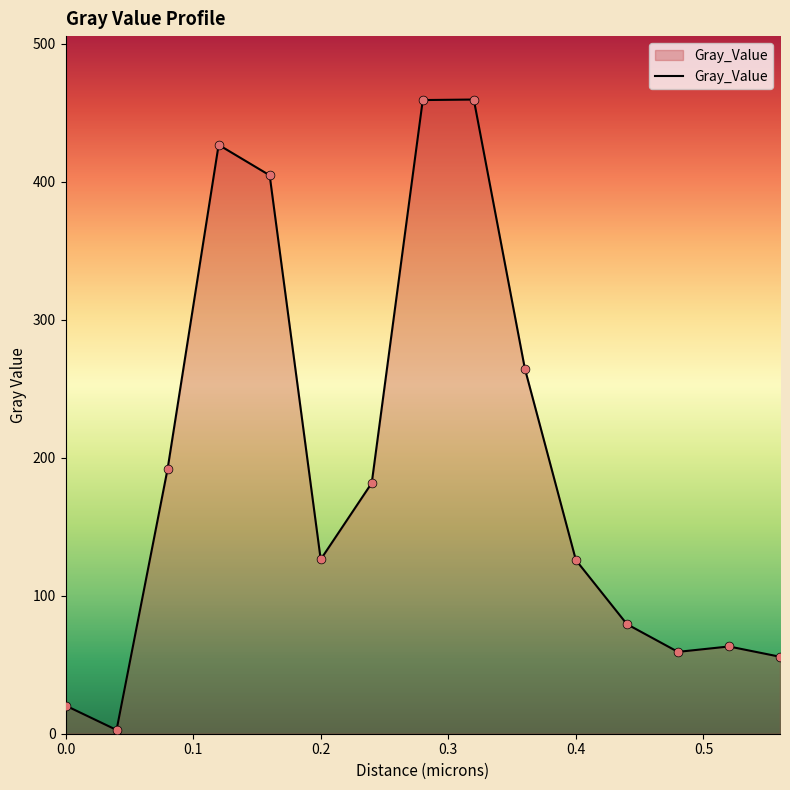

What is the difference between the maximum and minimum values?

456.8